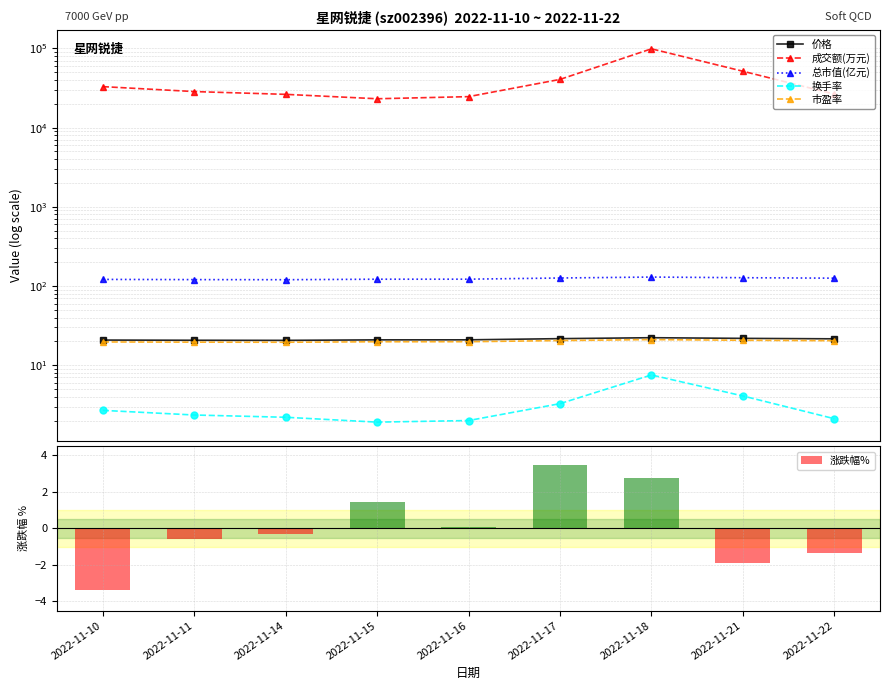

Rank the series by their maximum value, from highest to lowest.

成交额(万元), 总市值(亿元), 价格, 市盈率, 换手率, 涨跌幅%